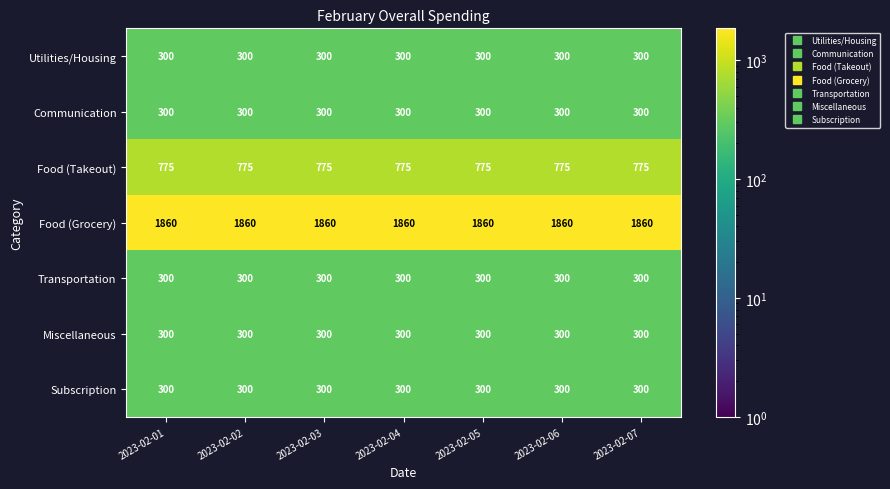

The Food (Takeout) series shows 1065 at 2023-02-04. True or false?

False